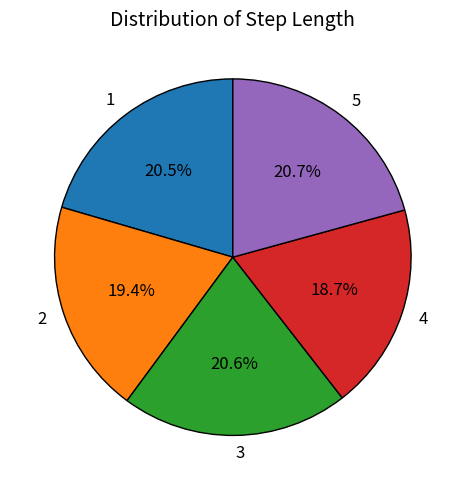

What percentage is the 3 slice, to the nearest percent?

21%